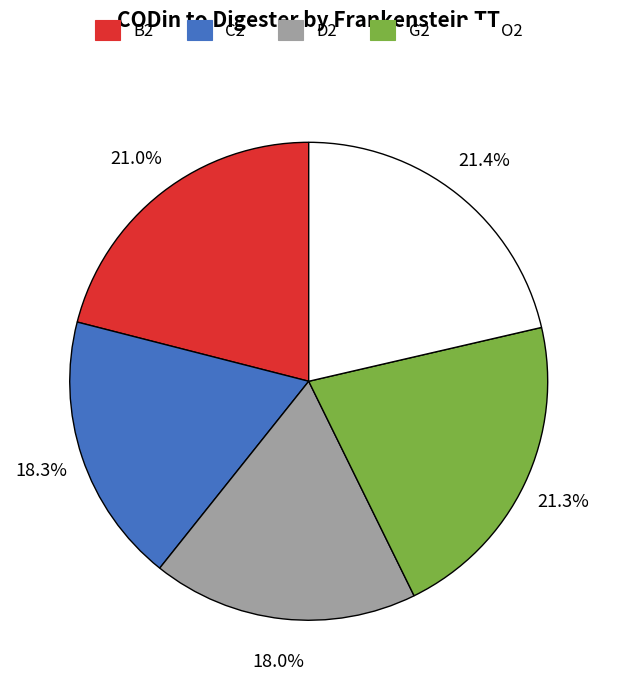

The B2 slice represents 30% of the pie. True or false?

False